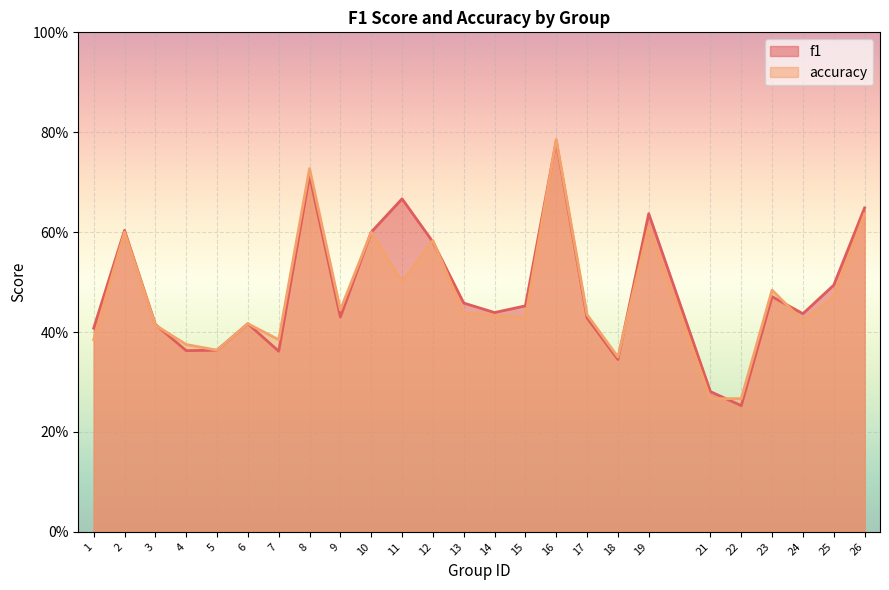

The value of f1 at 12 is 0.8. True or false?

False